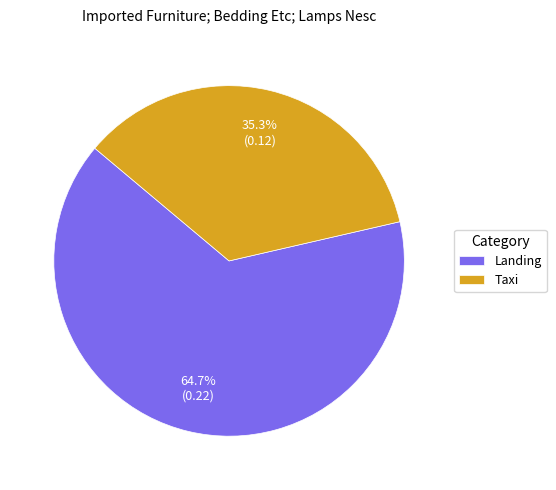

Which has a higher value, Taxi or Landing?

Landing